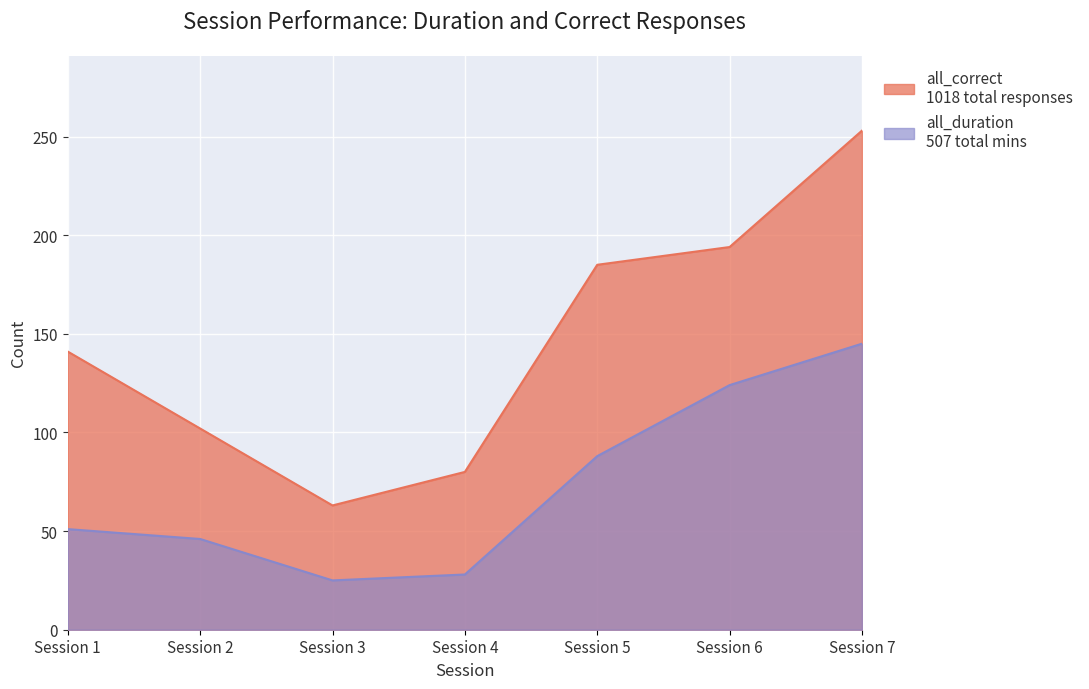

Where is all_duration nearest to the value 85?

Session 5